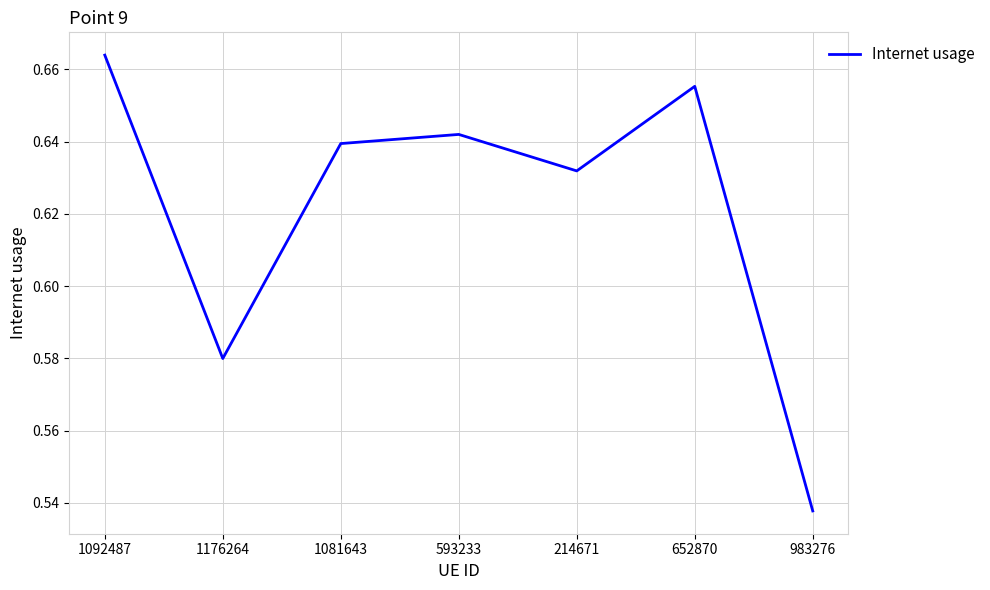

Which label corresponds to the largest value in the chart?

1092487